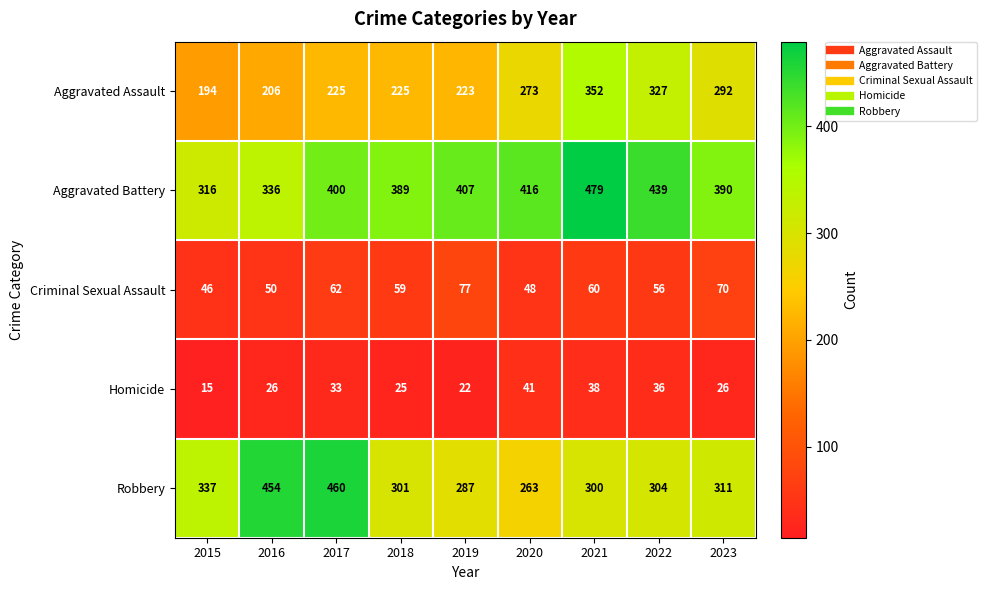

What is the greatest value displayed?

479